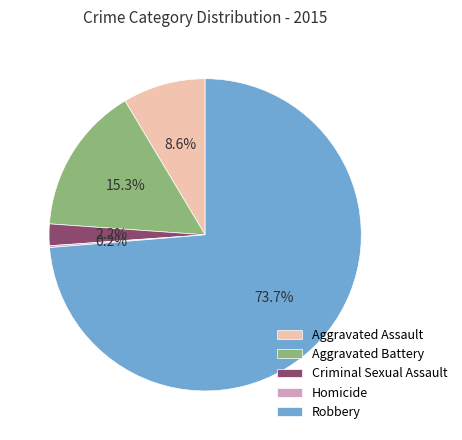

What is the largest slice in the pie chart?

Robbery